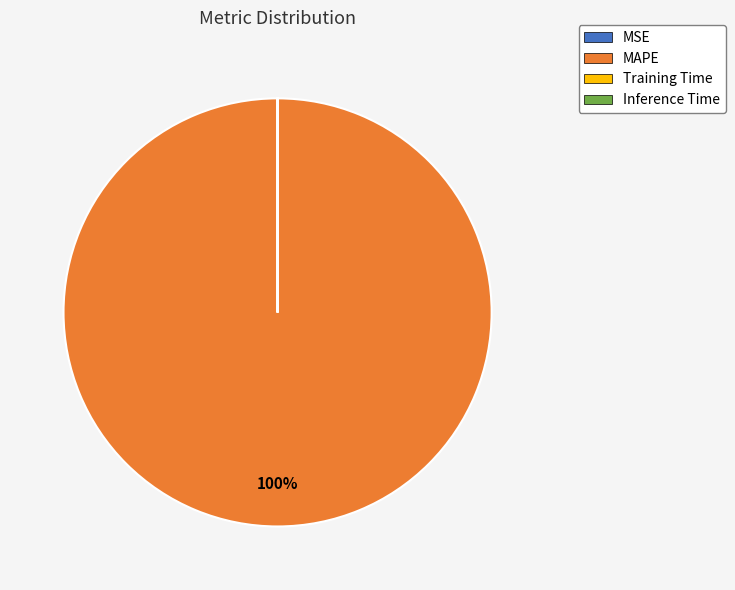

The MAPE slice represents 91% of the pie. True or false?

False